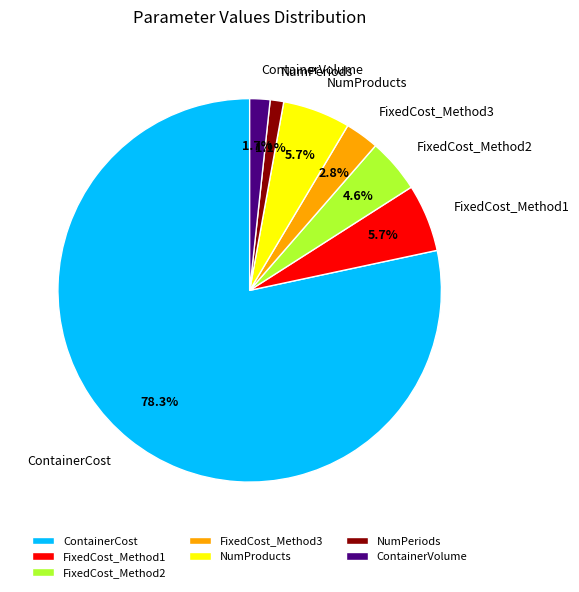

Which has a higher value, NumPeriods or NumProducts?

NumProducts